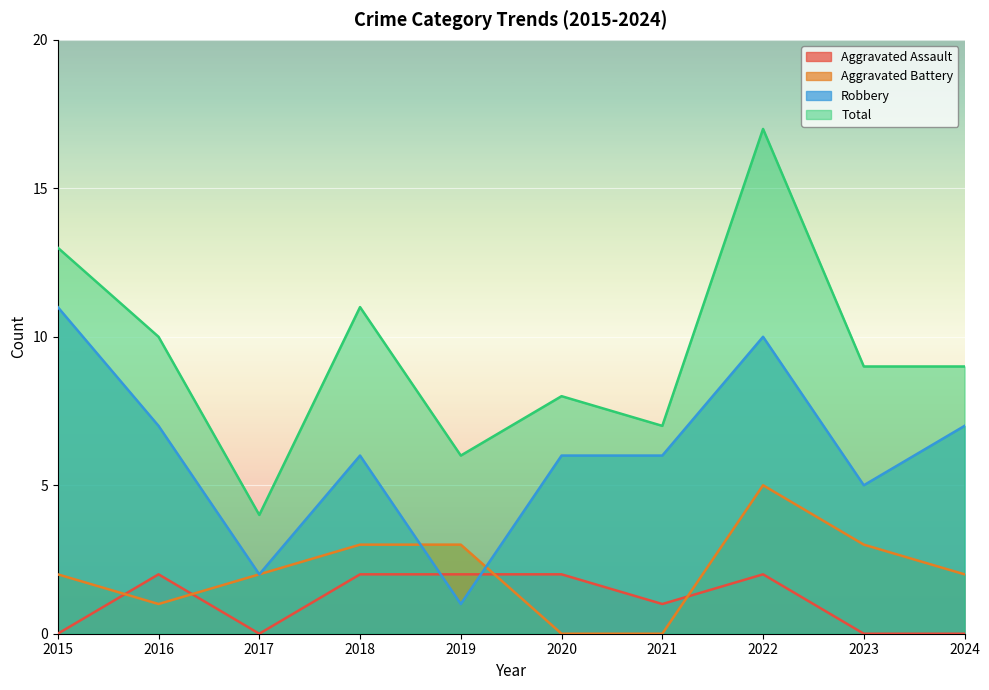

How many times do Aggravated Battery and Robbery cross each other?

2